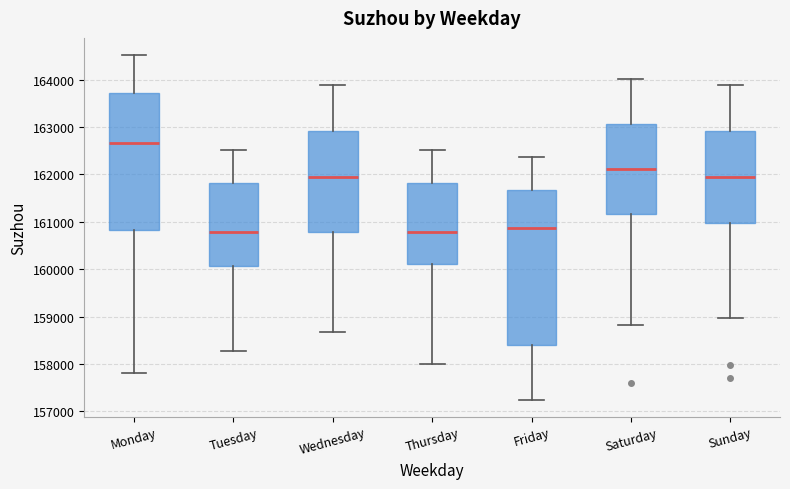

Where is the lower edge of the box for Saturday on the y-axis? The values are not printed on the chart, so give them approximately, as read against the axis.

161200